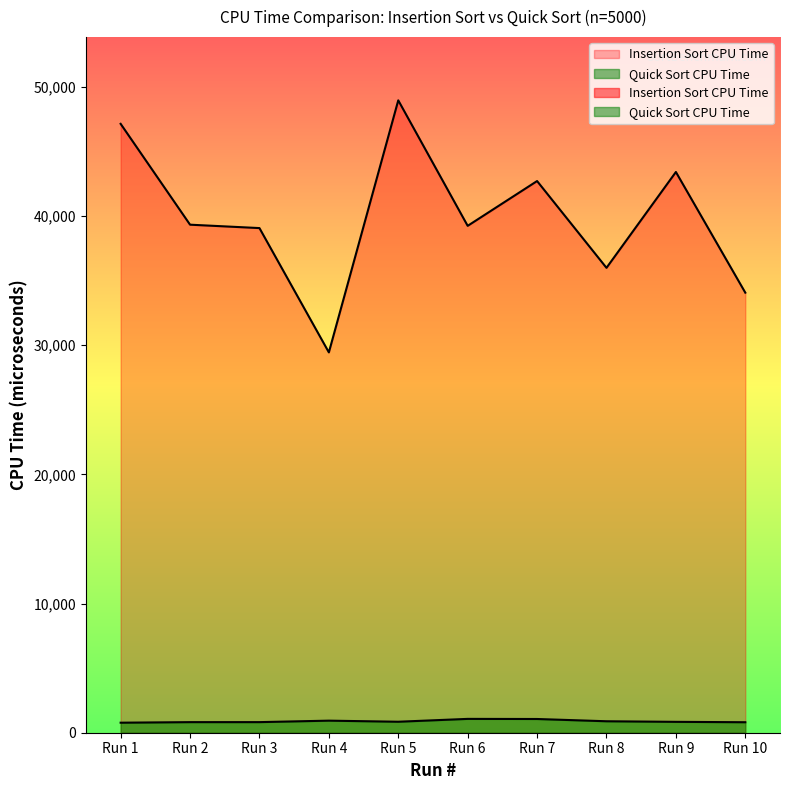

True or false: Insertion Sort CPU Time and Quick Sort CPU Time intersect in this chart.

False